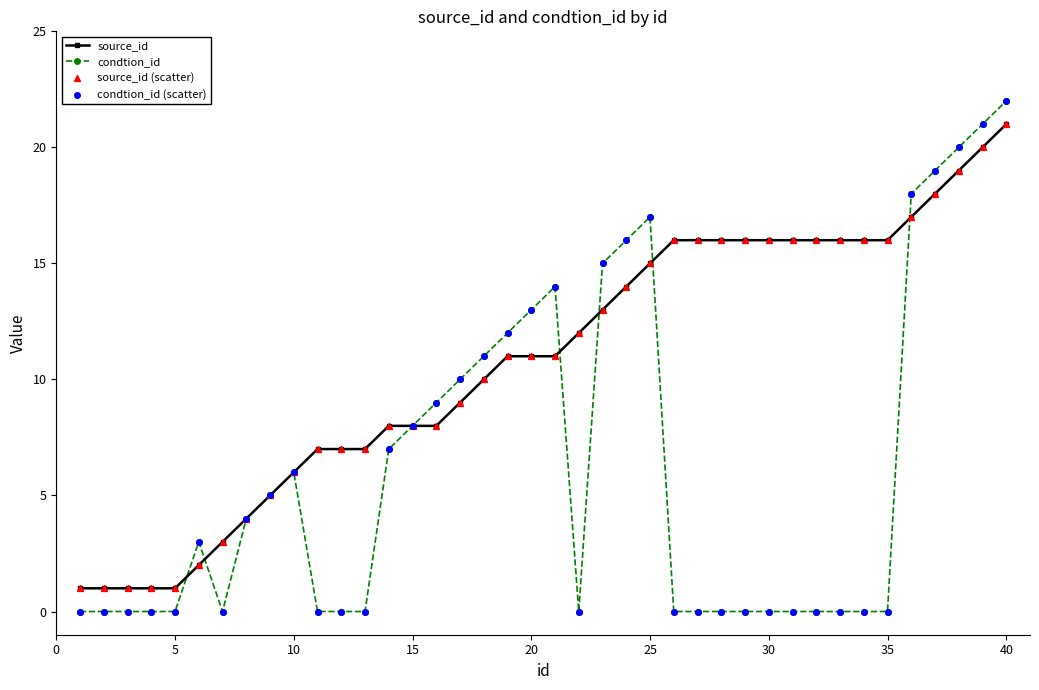

Which series has the largest total across all categories?

source_id